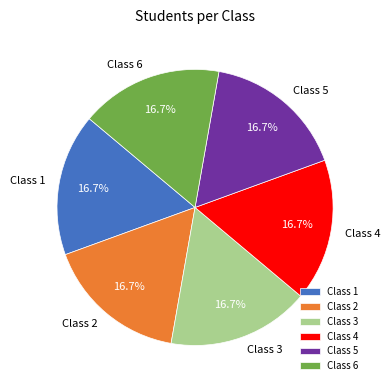

What percentage do Class 3 and Class 2 together represent?

33.3%